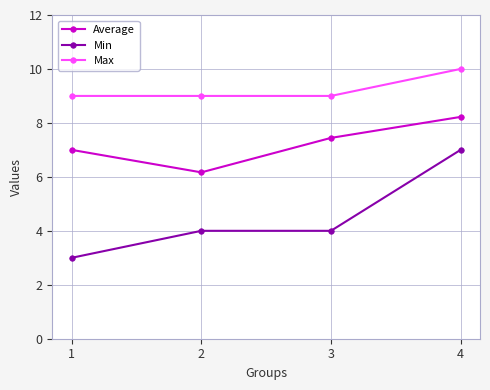

What are all the series names shown in the legend?

Average, Min, Max